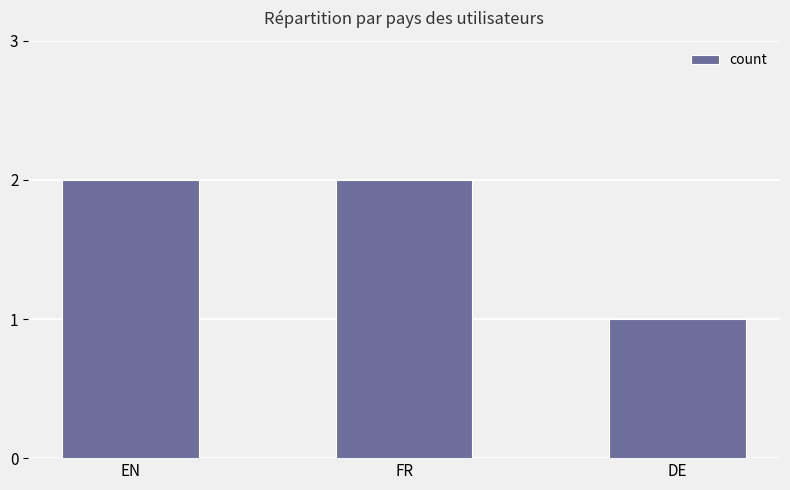

What is the label of the 1st bar from the right?

DE